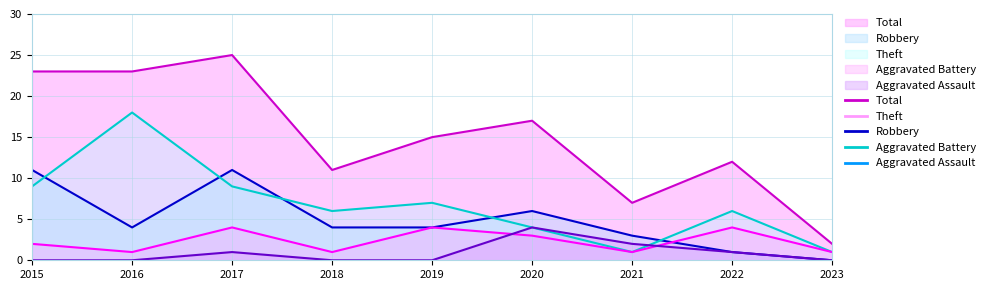

Which series has the widest spread of values?

Total